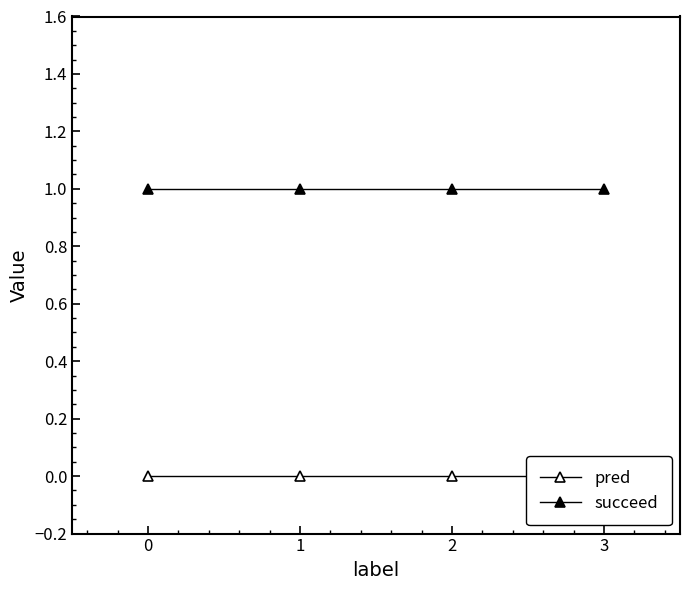

Count the number of data series in this chart.

2